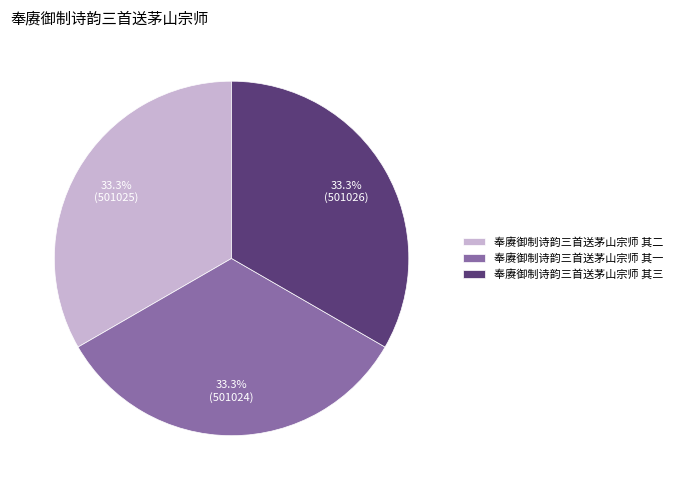

What percentage is the 奉赓御制诗韵三首送茅山宗师 其二 slice, to the nearest percent?

33%